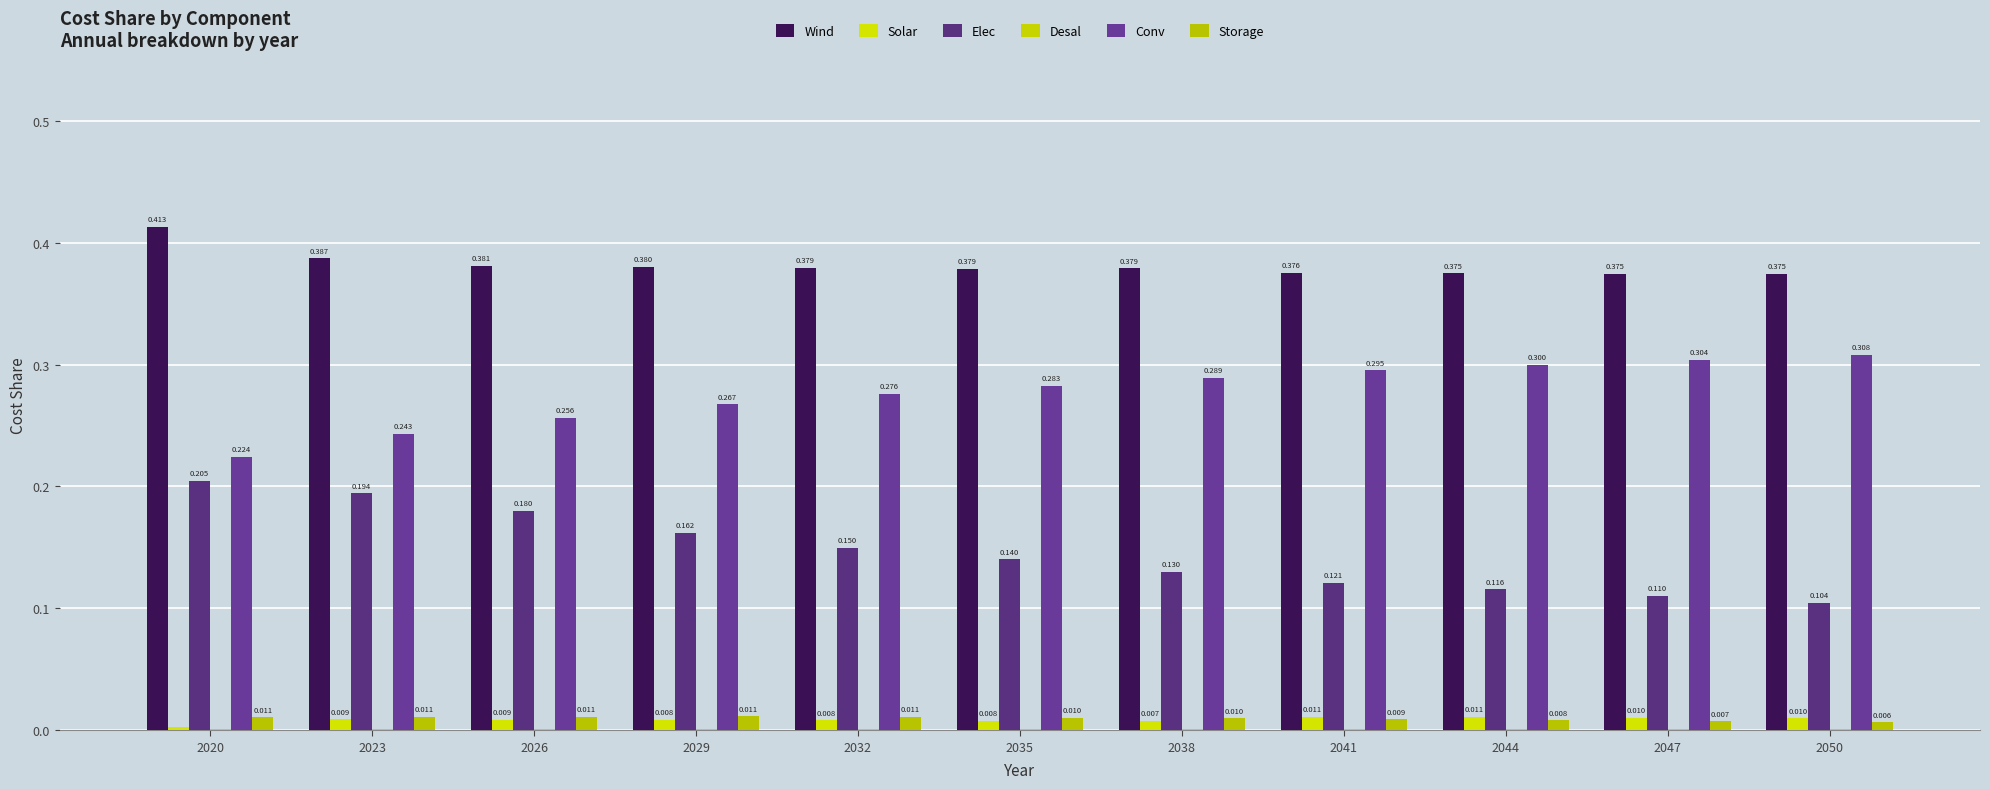

Does the chart contain stacked bars?

No